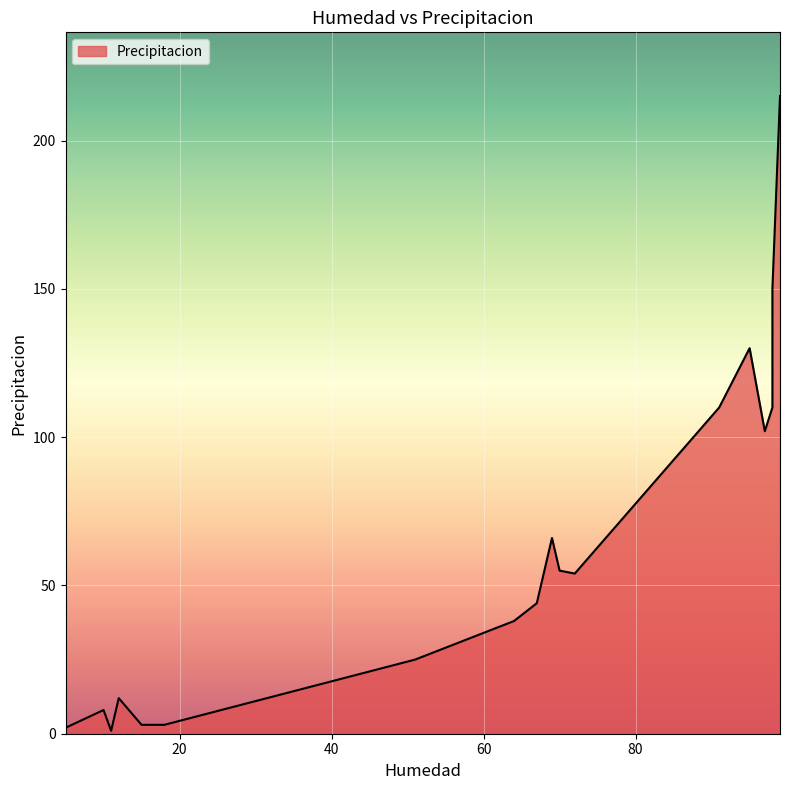

What is the ratio of the value at 95 to the value at 70?

2.4